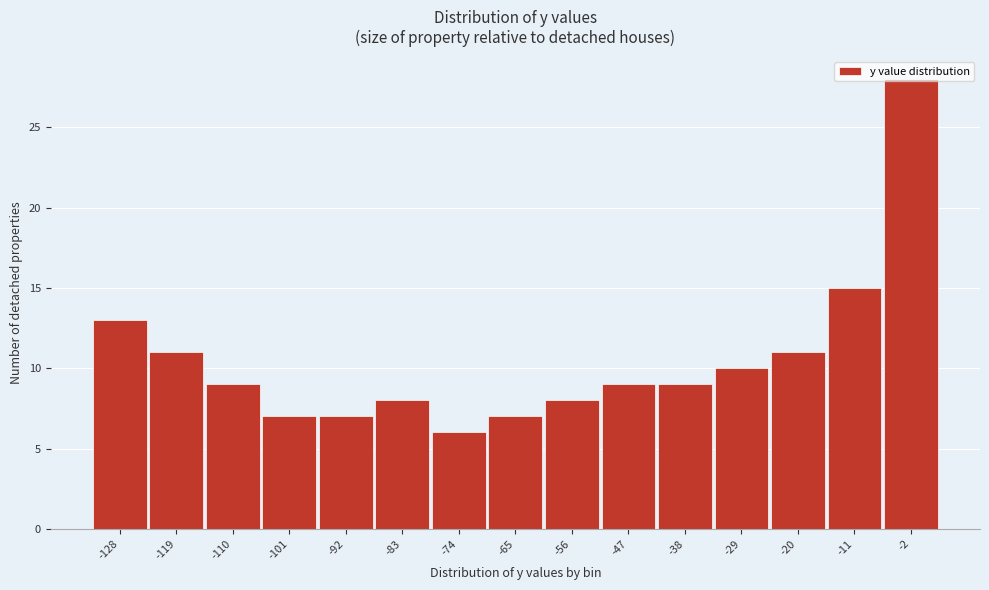

What is the change in value from -128 to -65?

-6